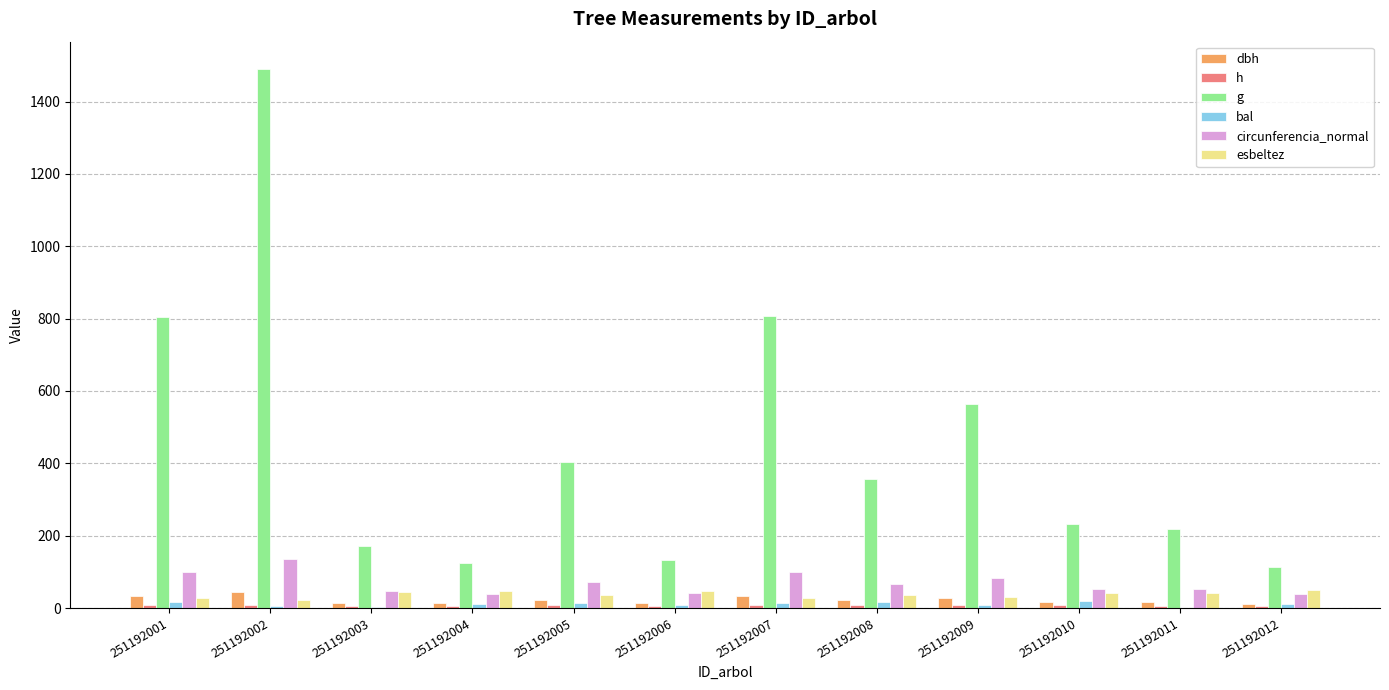

At how many categories does at least one series exceed 387?

5